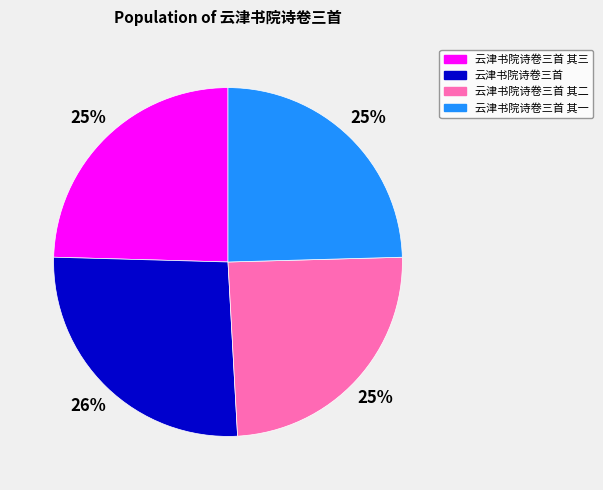

Does any single category account for the majority?

No